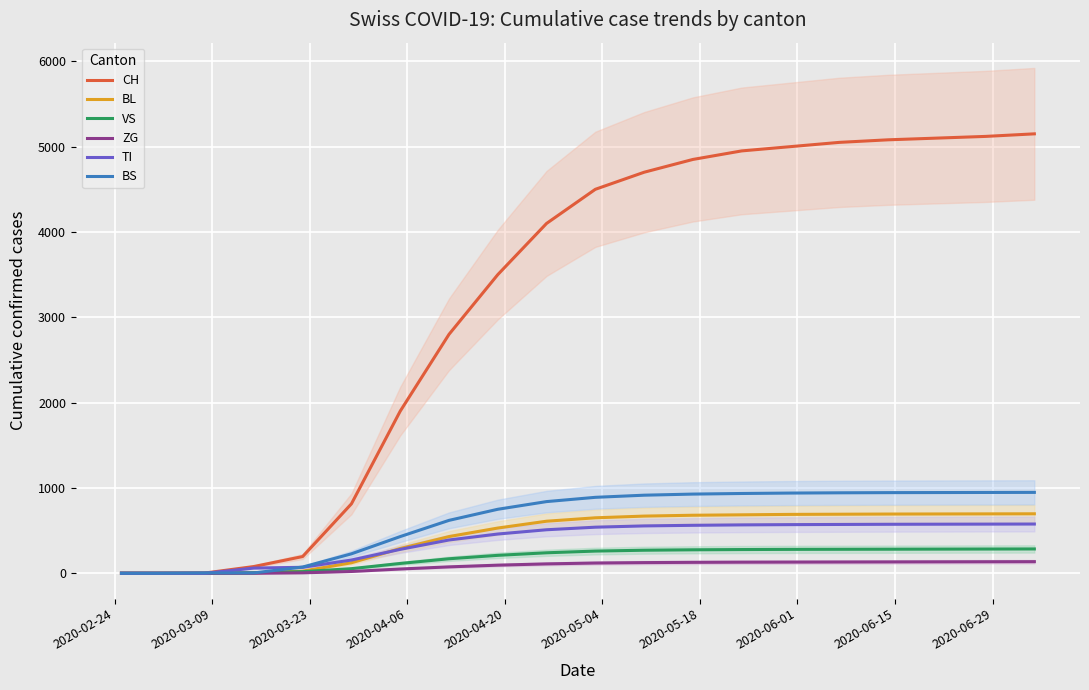

What is the maximum value for CH?

5150